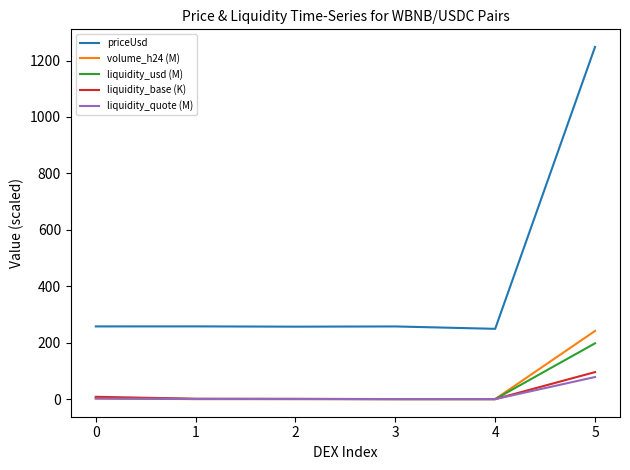

What is the total value across all series at 3?

257.7